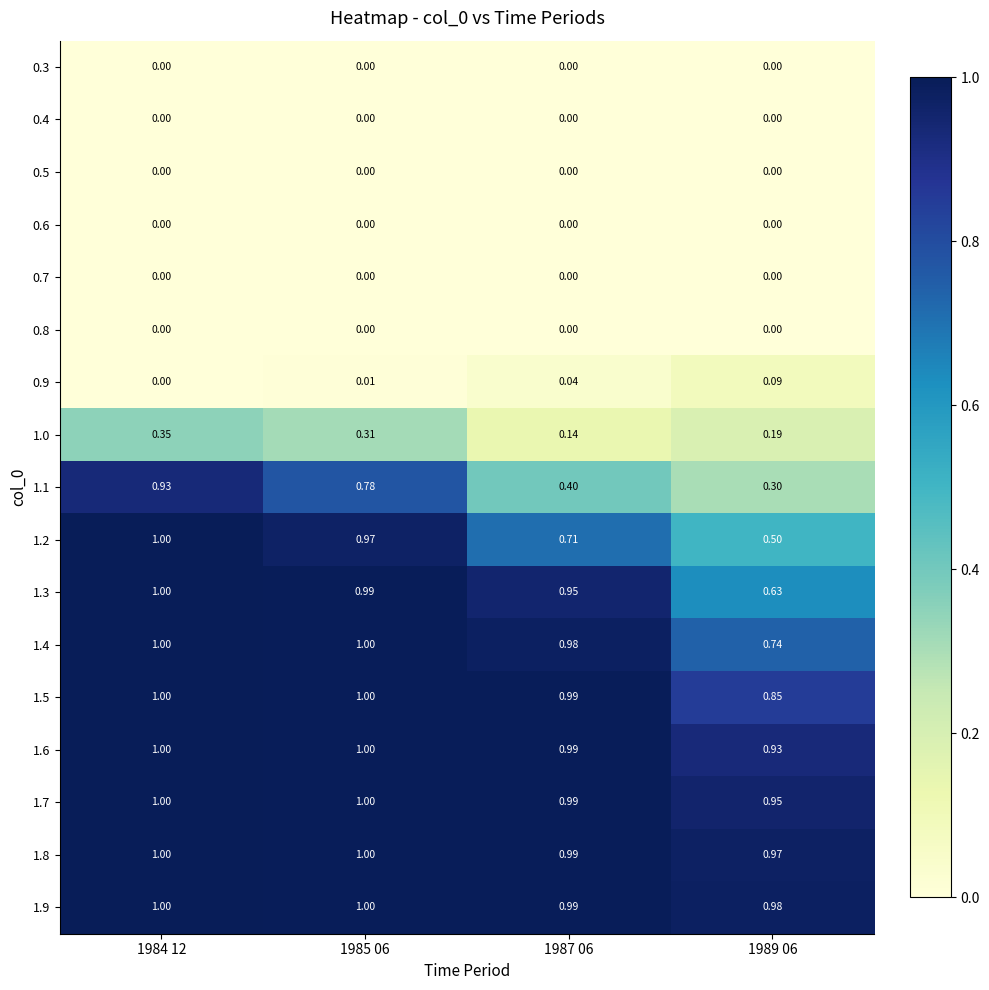

Is the value of 1.0 at 1989 06 greater than the value of 1.9 at 1985 06?

No